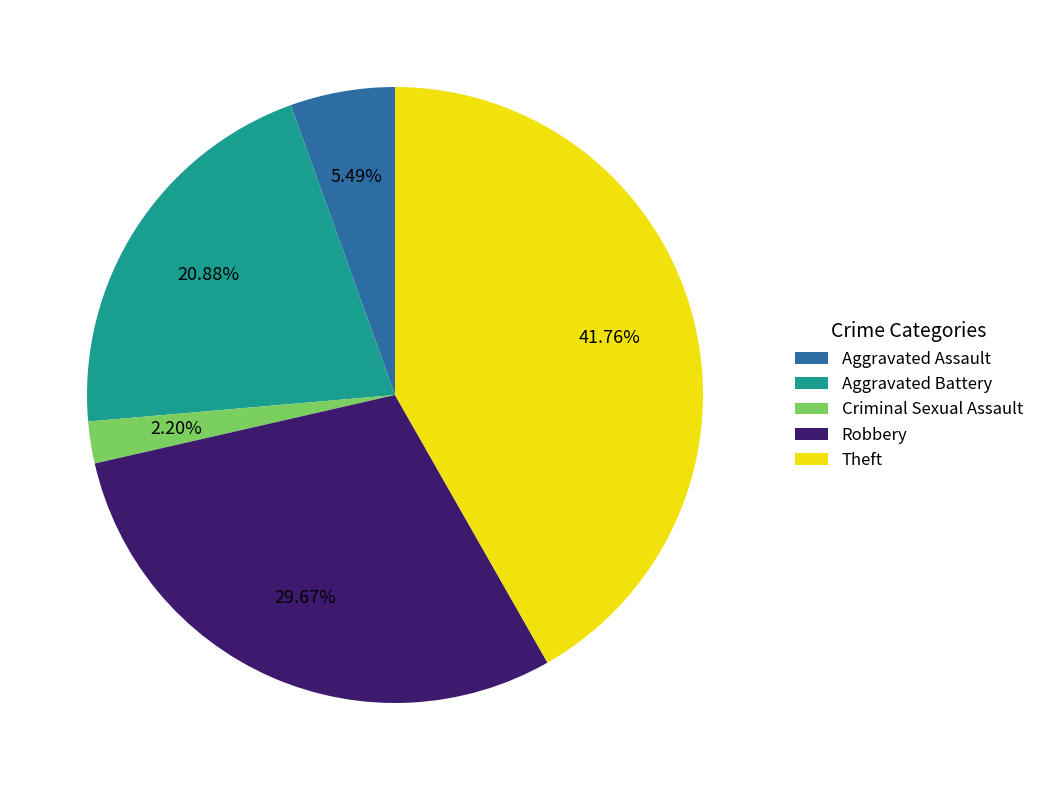

What is the ratio of the value at Robbery to the value at Aggravated Battery?

1.4